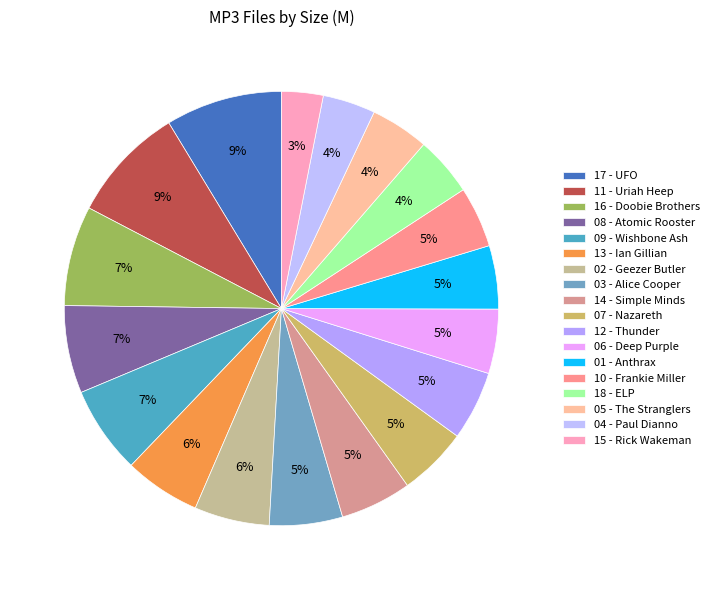

What is the largest slice in the pie chart?

17 - UFO